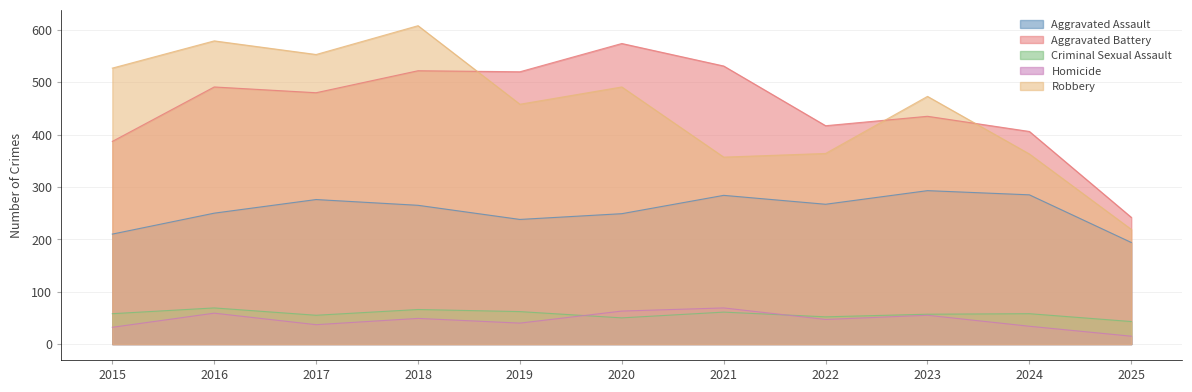

Rank the series at 2020 from lowest to highest value.

Criminal Sexual Assault, Homicide, Aggravated Assault, Robbery, Aggravated Battery